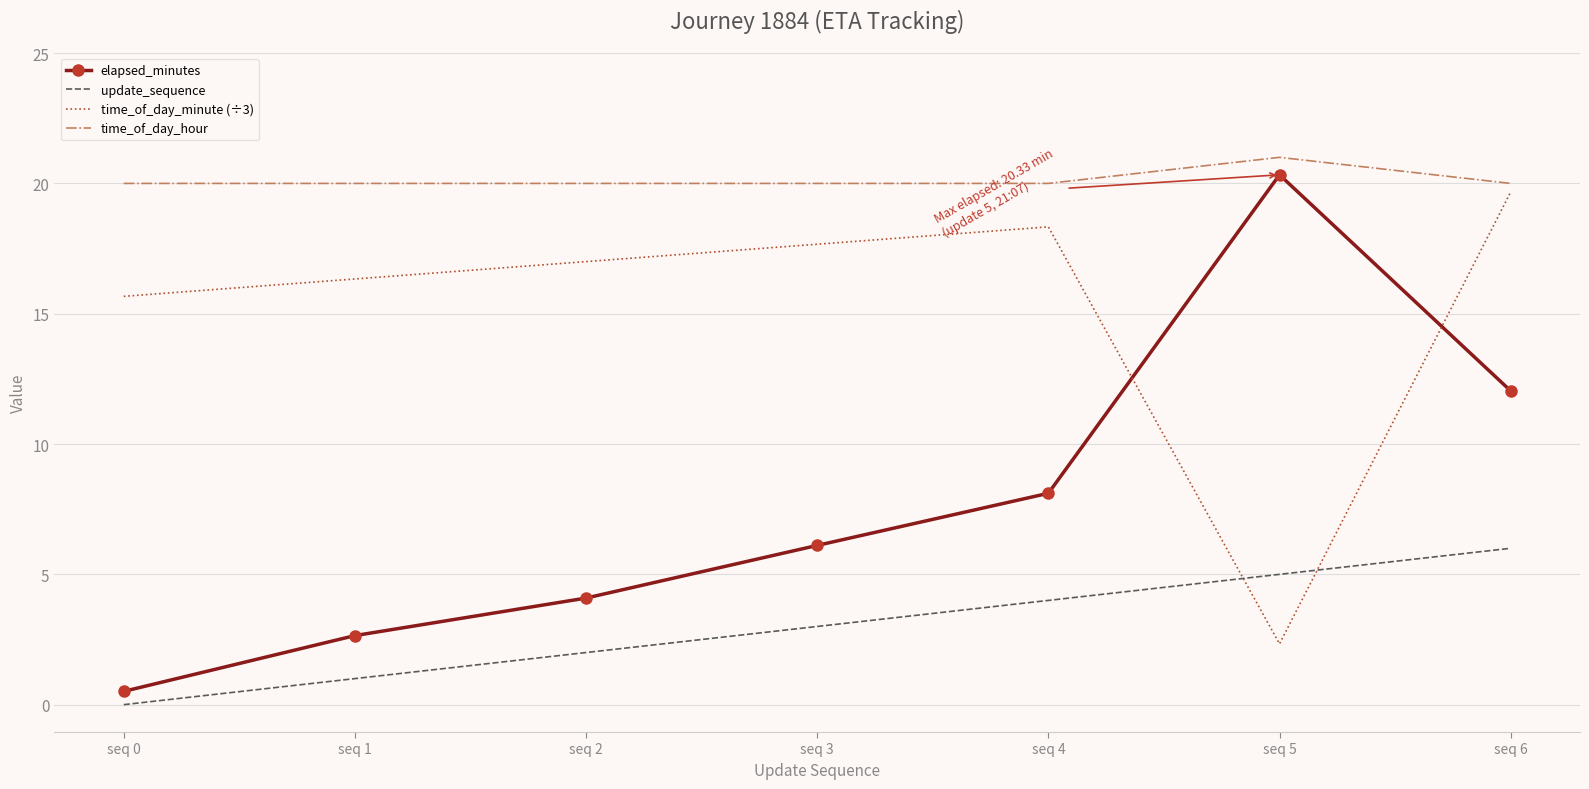

List the series in order of their peak value, highest first.

time_of_day_hour, elapsed_minutes, time_of_day_minute (÷3), update_sequence